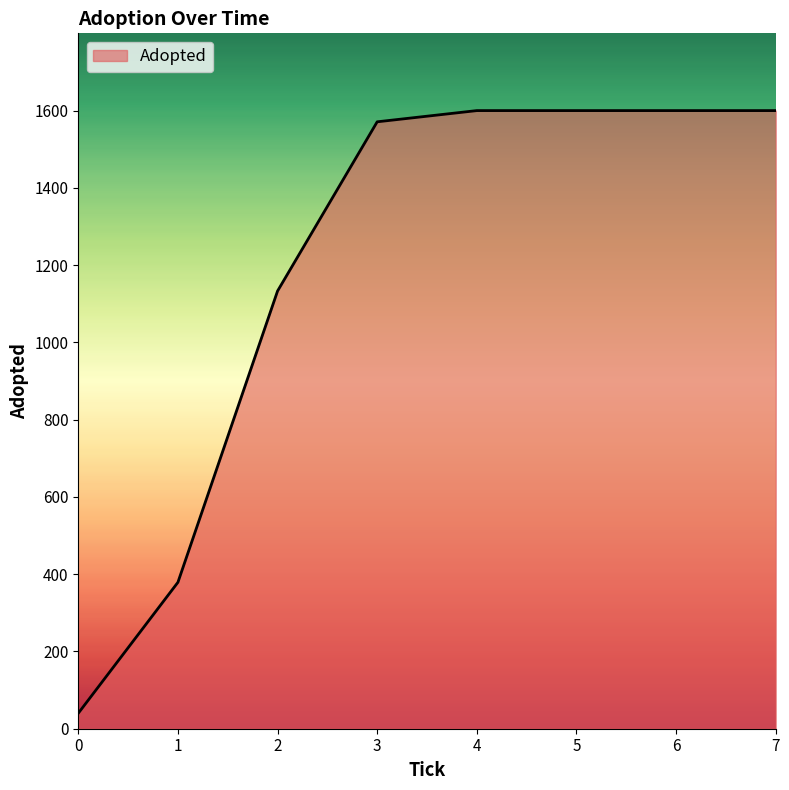

How many lines are shown in the chart?

1